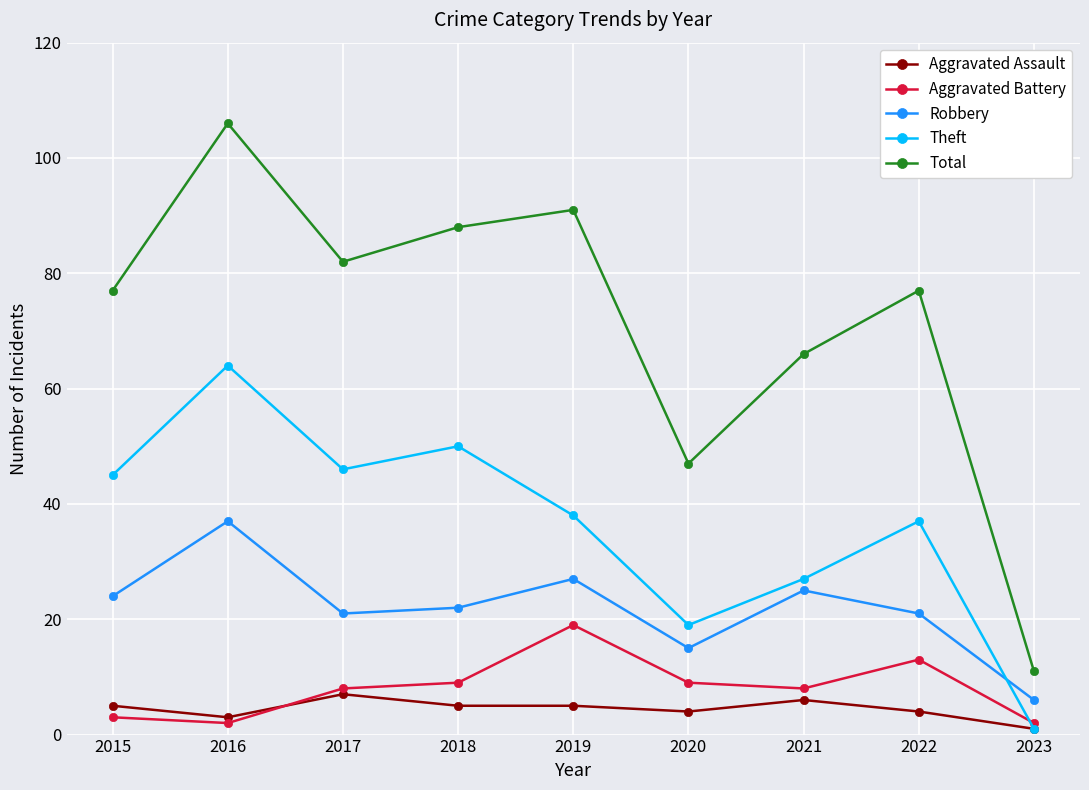

Count the Aggravated Assault values in the range 4 to 5.

5